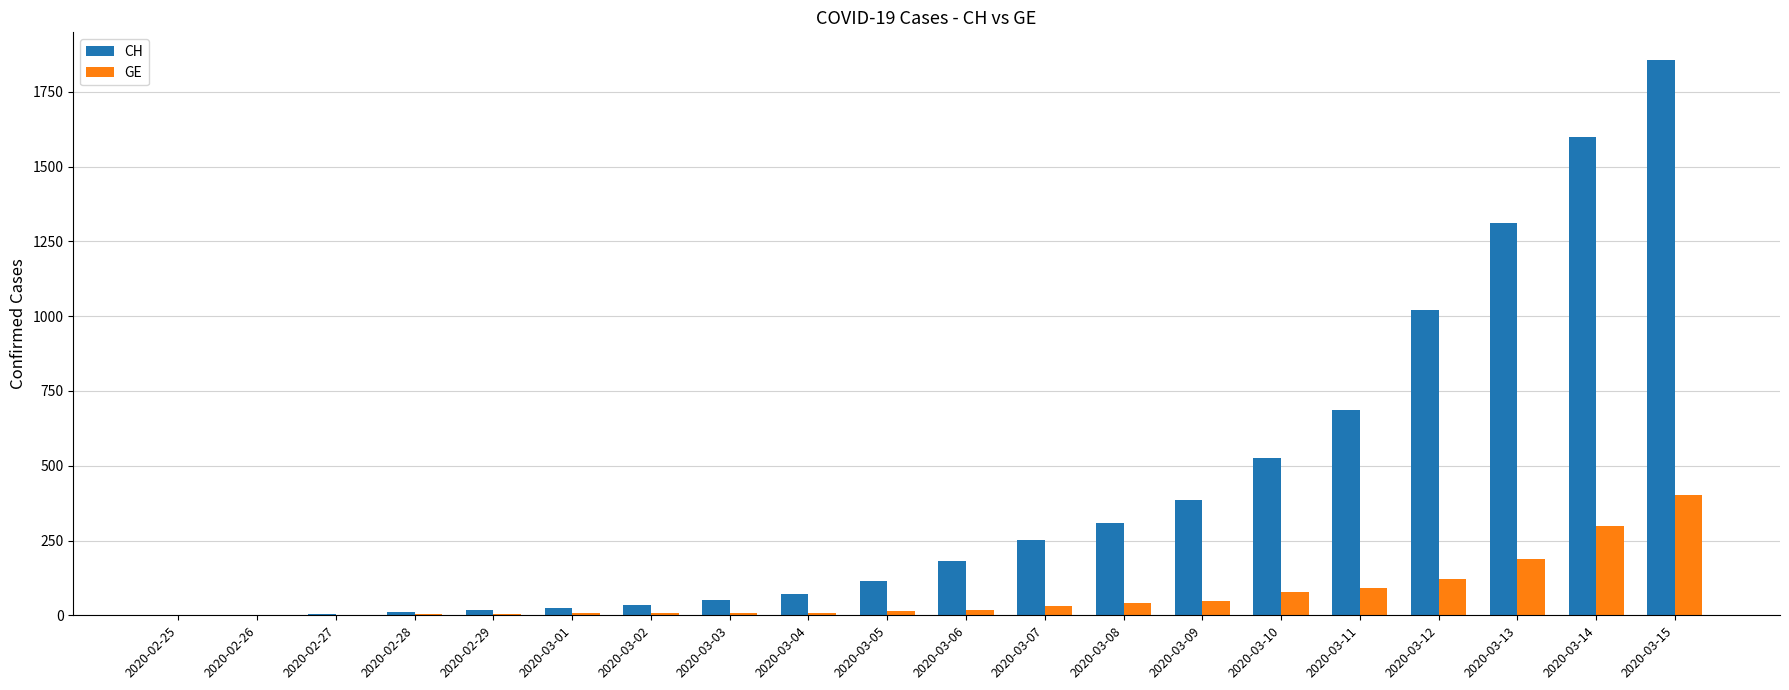

Does the chart contain stacked bars?

No